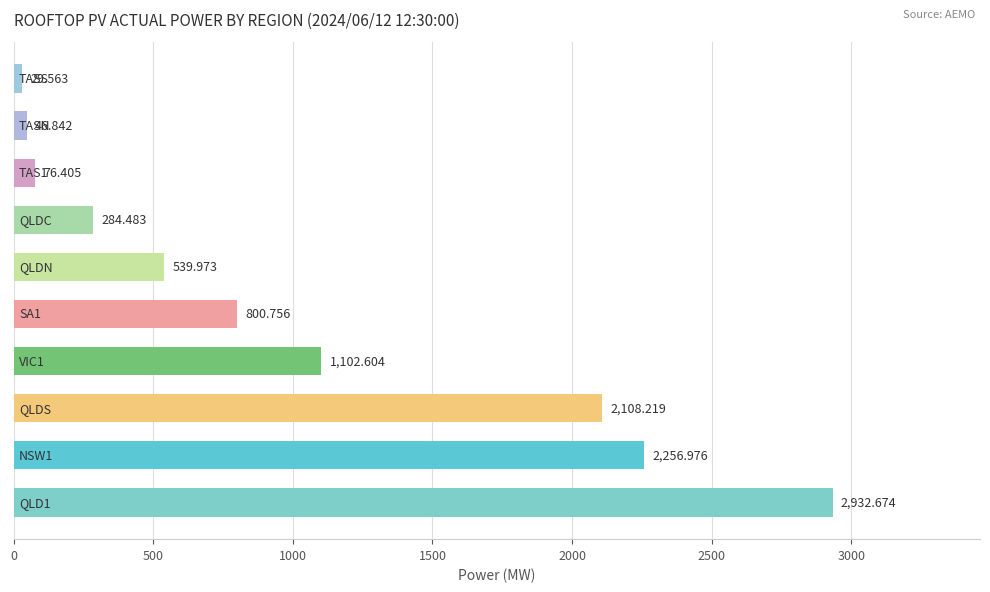

How many bars are there in total?

10